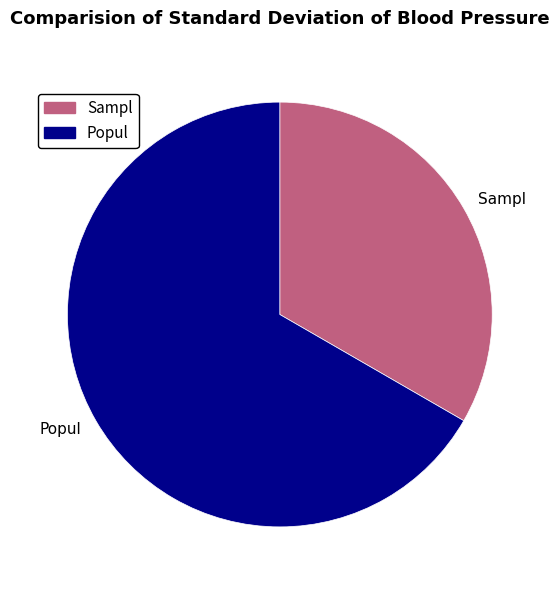

The Sampl slice represents 33% of the pie. True or false?

True